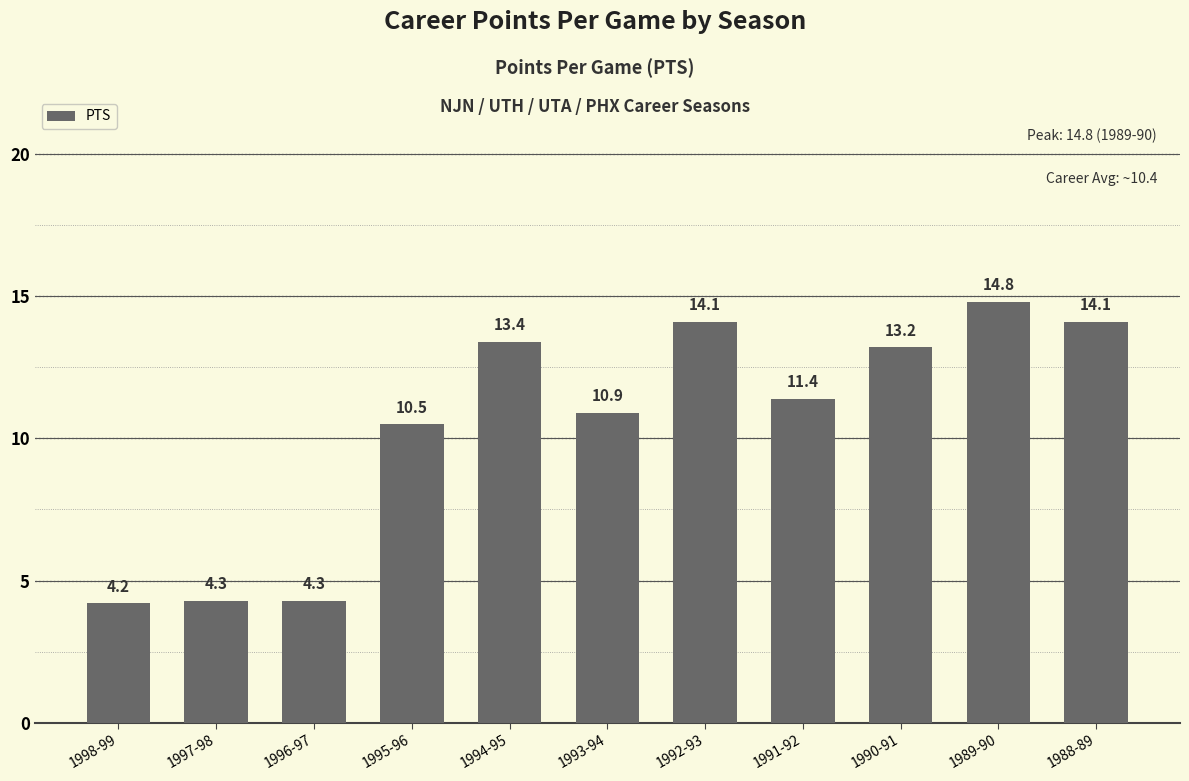

Approximately how many times larger is the value at 1988-89 compared to 1990-91?

1.1